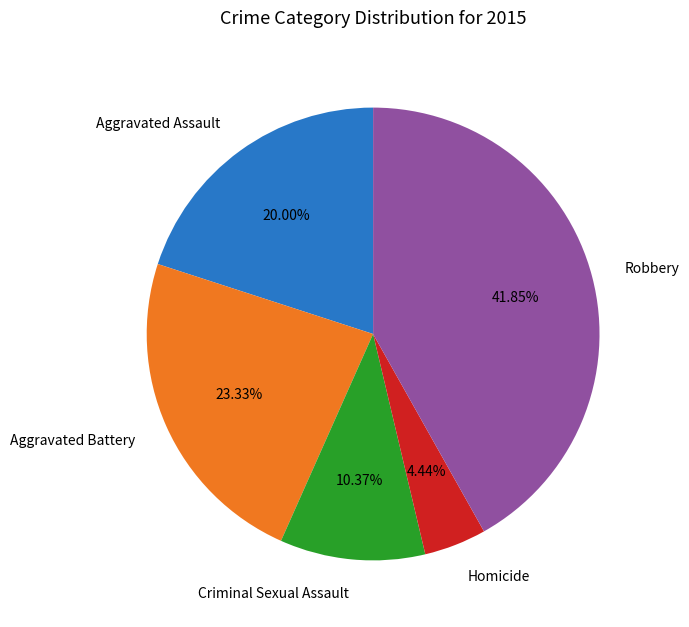

To the nearest percent, what is the combined percentage of Aggravated Assault and Criminal Sexual Assault?

30%